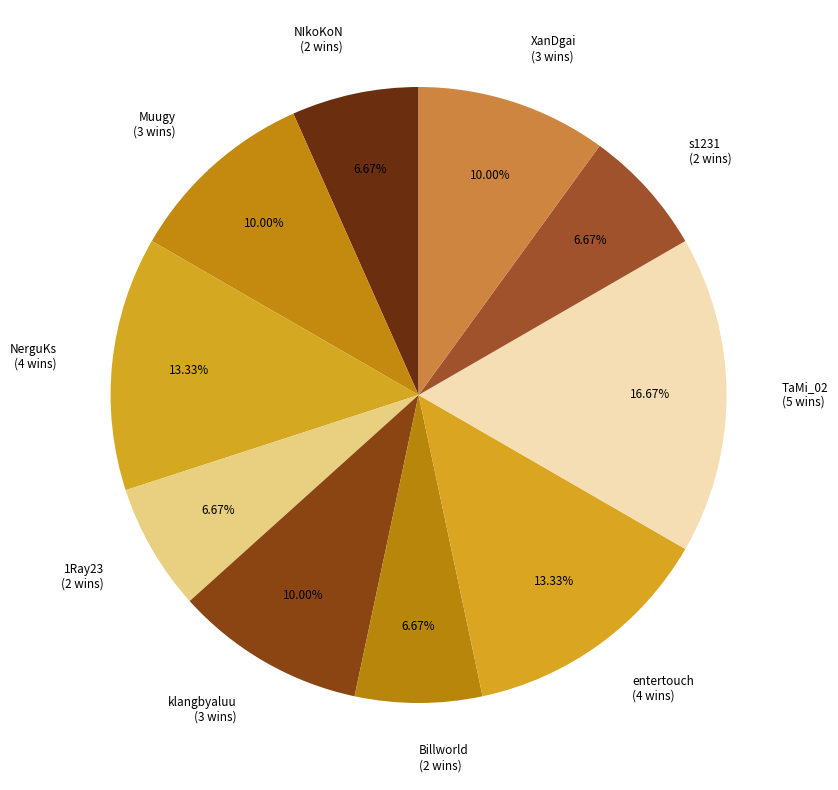

To the nearest percent, what is the difference between the largest and smallest slice percentages?

10%